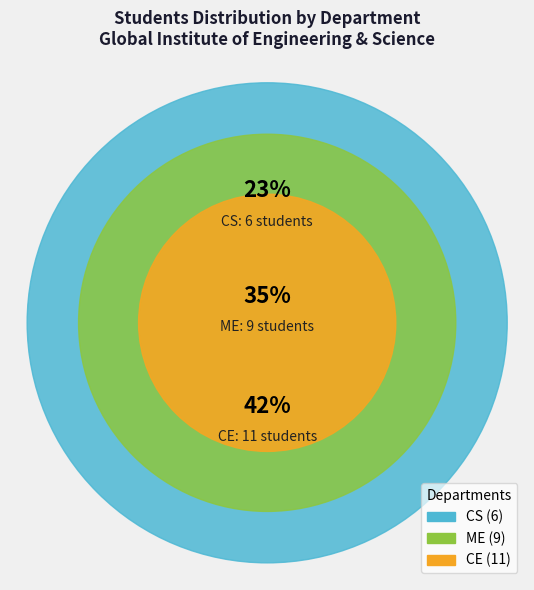

Is the sum of ME and CE greater than half?

Yes